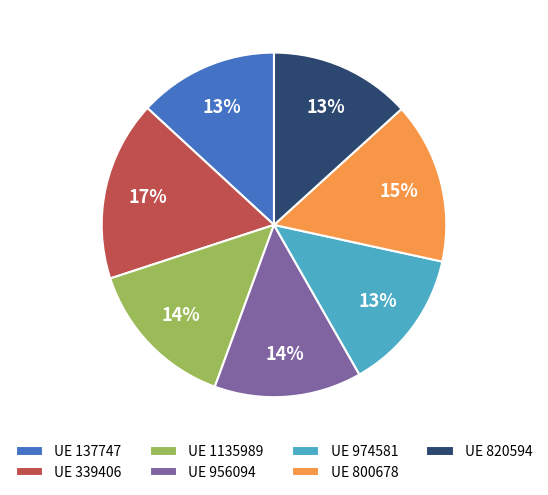

Which category has the biggest portion of the pie?

UE 339406